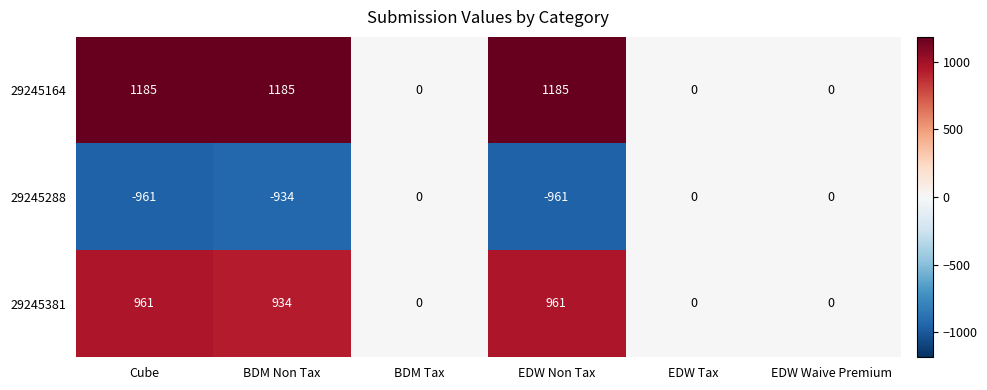

What is the highest value of the 29245381 series?

961